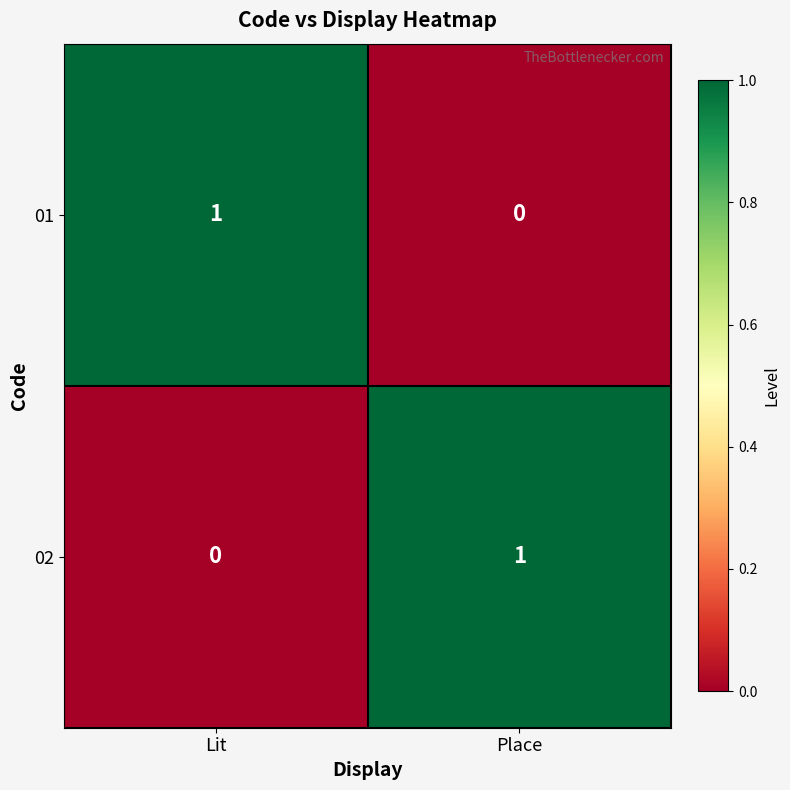

How many positive values does the 02 series have?

1